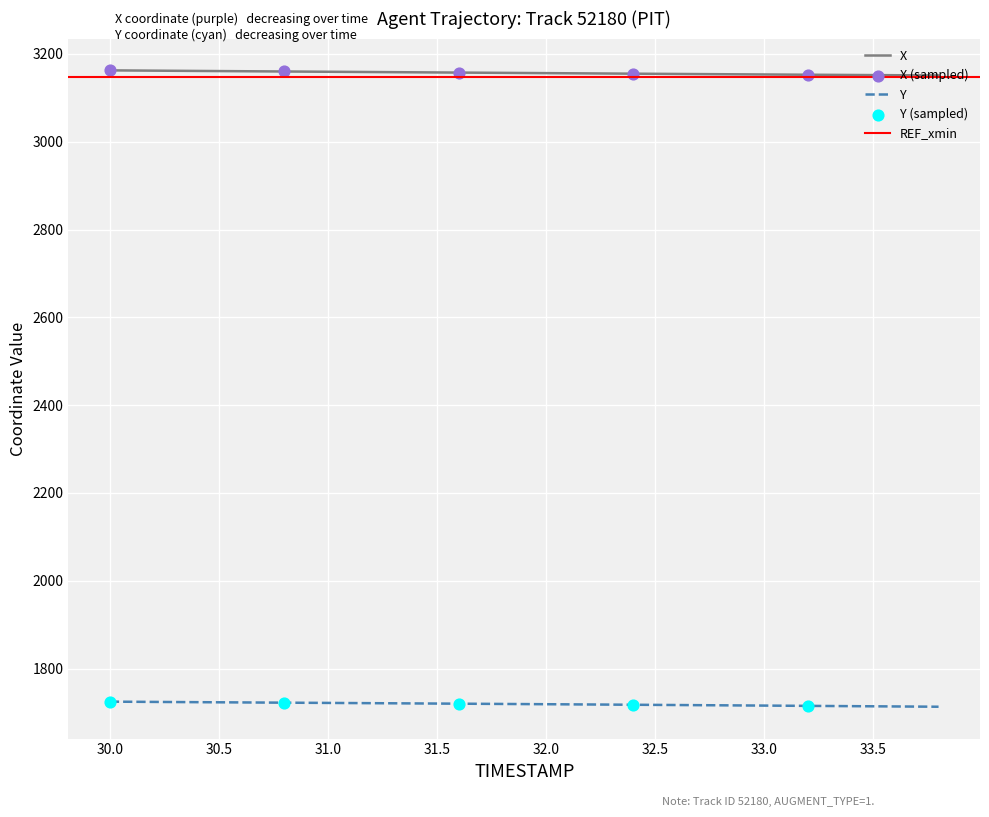

Which series contains the highest Y value?

X